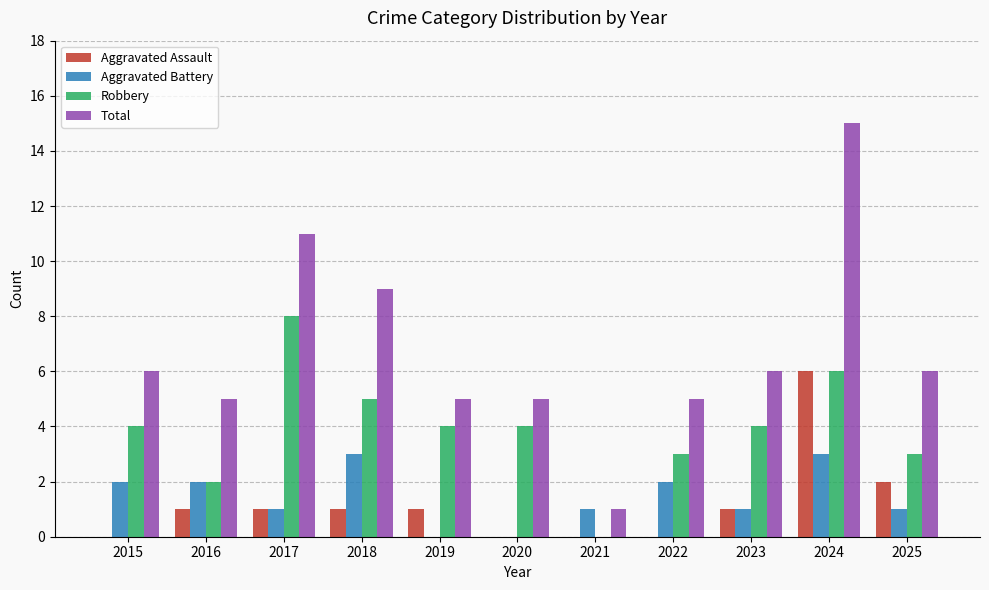

What is the sum of the Aggravated Assault values at 2023 and 2018?

2